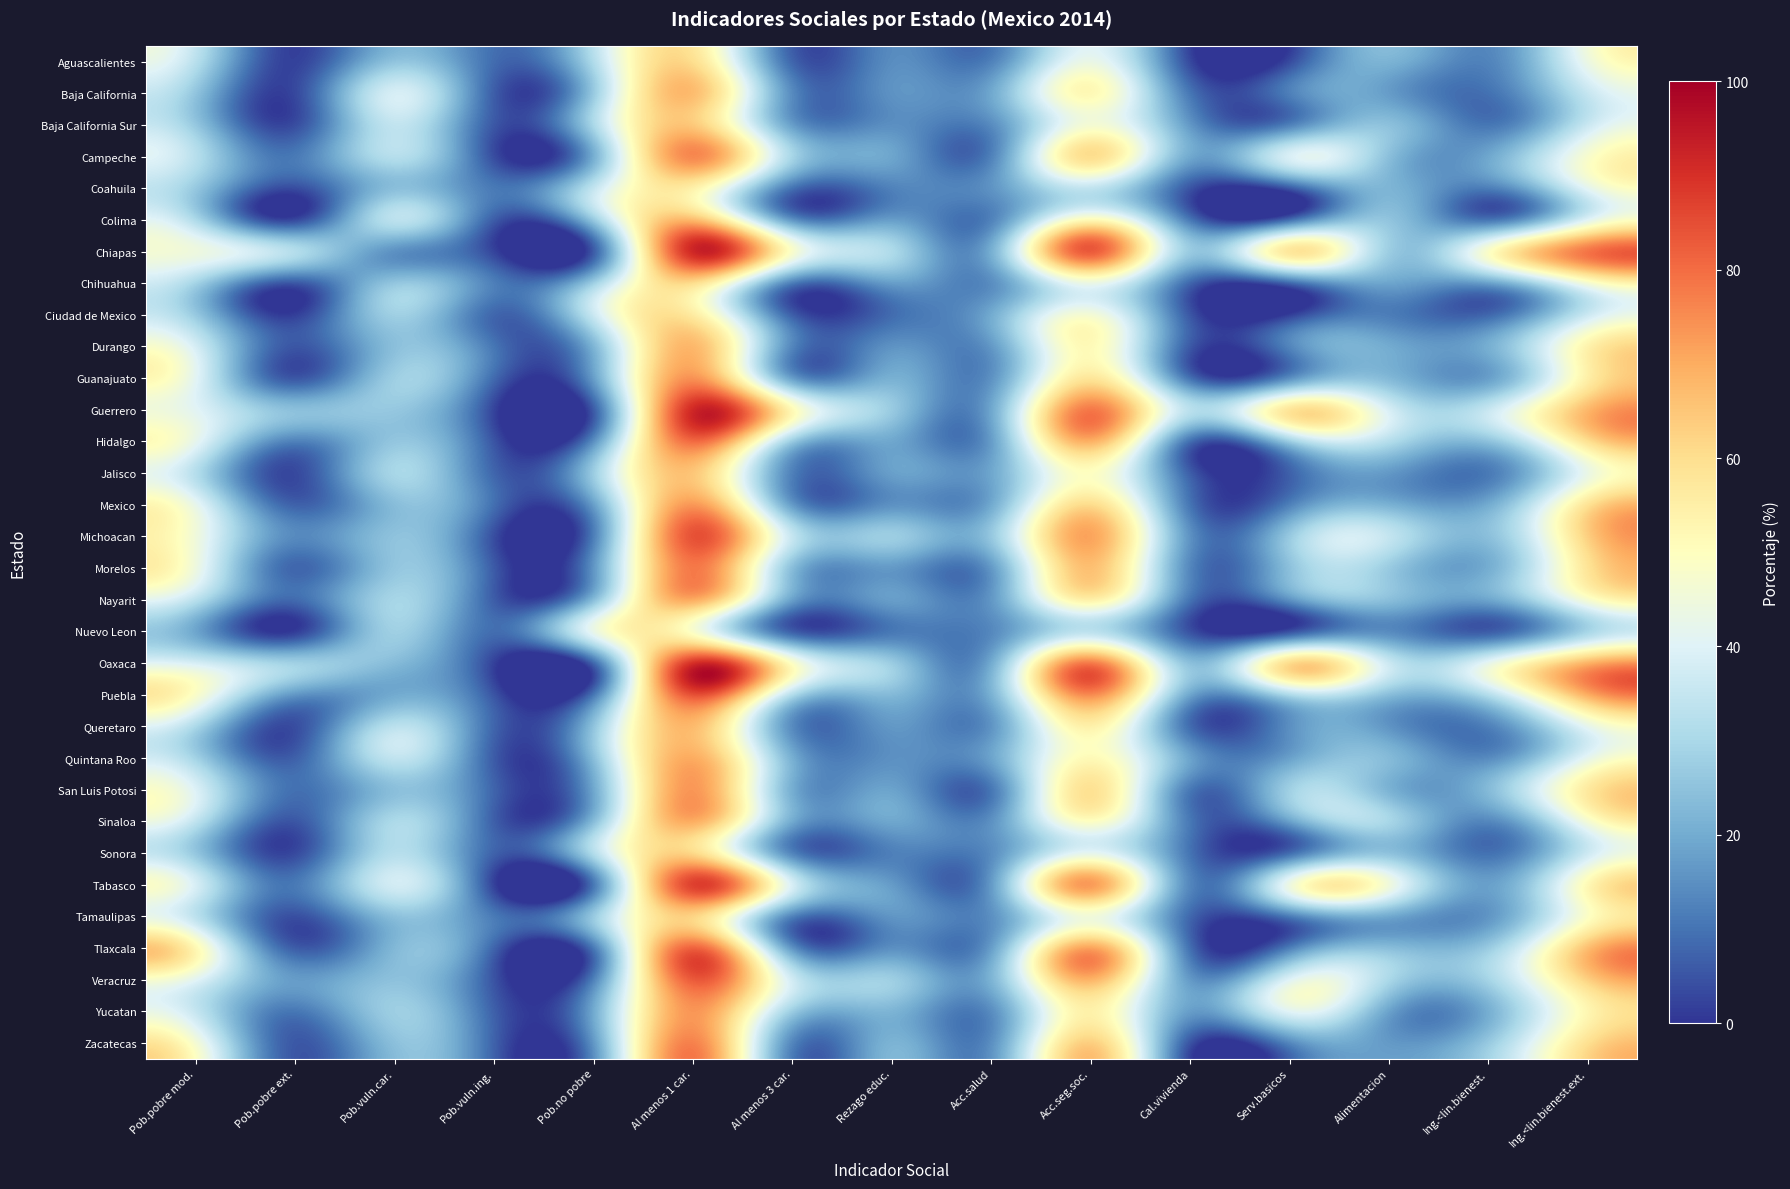

Reading left to right, transcribe all the data shown in this chart.

Aguascalientes: Pob.pobre mod.=32.7	Pob.pobre ext.=2.1	Pob.vuln.car.=25.3	Pob.vuln.ing.=8.9	Pob.no pobre=31.0	Al menos 1 car.=60.1	Al menos 3 car.=7.9	Rezago educ.=14.4	Acc.salud=12.5	Acc.seg.soc.=43.2	Cal.vivienda=3.3	Serv.basicos=3.6	Alimentacion=21.6	Ing.<lin.bienest.=12.9	Ing.<lin.bienest.ext.=43.7
Baja California: Pob.pobre mod.=25.5	Pob.pobre ext.=3.1	Pob.vuln.car.=38.3	Pob.vuln.ing.=6.6	Pob.no pobre=26.5	Al menos 1 car.=66.9	Al menos 3 car.=14.1	Rezago educ.=15.4	Acc.salud=19.4	Acc.seg.soc.=51.8	Cal.vivienda=10.6	Serv.basicos=12.1	Alimentacion=17.2	Ing.<lin.bienest.=9.7	Ing.<lin.bienest.ext.=35.2
Baja California Sur: Pob.pobre mod.=26.3	Pob.pobre ext.=3.9	Pob.vuln.car.=34.4	Pob.vuln.ing.=5.6	Pob.no pobre=29.8	Al menos 1 car.=64.6	Al menos 3 car.=17.6	Rezago educ.=14.9	Acc.salud=14.2	Acc.seg.soc.=46.6	Cal.vivienda=16.5	Serv.basicos=12.4	Alimentacion=24.6	Ing.<lin.bienest.=10.6	Ing.<lin.bienest.ext.=35.9
Campeche: Pob.pobre mod.=32.5	Pob.pobre ext.=11.1	Pob.vuln.car.=32.1	Pob.vuln.ing.=4.0	Pob.no pobre=20.4	Al menos 1 car.=75.6	Al menos 3 car.=29.4	Rezago educ.=18.8	Acc.salud=12.5	Acc.seg.soc.=60.1	Cal.vivienda=19.5	Serv.basicos=38.8	Alimentacion=24.3	Ing.<lin.bienest.=19.2	Ing.<lin.bienest.ext.=47.6
Coahuila: Pob.pobre mod.=26.4	Pob.pobre ext.=3.7	Pob.vuln.car.=24.2	Pob.vuln.ing.=11.1	Pob.no pobre=34.5	Al menos 1 car.=54.4	Al menos 3 car.=9.9	Rezago educ.=12.5	Acc.salud=15.6	Acc.seg.soc.=34.2	Cal.vivienda=5.0	Serv.basicos=5.6	Alimentacion=22.0	Ing.<lin.bienest.=11.8	Ing.<lin.bienest.ext.=41.3
Colima: Pob.pobre mod.=30.9	Pob.pobre ext.=3.4	Pob.vuln.car.=33.2	Pob.vuln.ing.=6.4	Pob.no pobre=26.1	Al menos 1 car.=67.5	Al menos 3 car.=16.1	Rezago educ.=17.5	Acc.salud=12.7	Acc.seg.soc.=51.9	Cal.vivienda=10.9	Serv.basicos=9.6	Alimentacion=25.4	Ing.<lin.bienest.=10.6	Ing.<lin.bienest.ext.=40.7
Chiapas: Pob.pobre mod.=44.4	Pob.pobre ext.=31.8	Pob.vuln.car.=15.3	Pob.vuln.ing.=2.5	Pob.no pobre=6.0	Al menos 1 car.=91.5	Al menos 3 car.=48.0	Rezago educ.=30.7	Acc.salud=20.7	Acc.seg.soc.=82.8	Cal.vivienda=26.9	Serv.basicos=57.4	Alimentacion=27.5	Ing.<lin.bienest.=48.5	Ing.<lin.bienest.ext.=78.7
Chihuahua: Pob.pobre mod.=28.9	Pob.pobre ext.=5.4	Pob.vuln.car.=25.8	Pob.vuln.ing.=12.0	Pob.no pobre=27.8	Al menos 1 car.=60.2	Al menos 3 car.=11.6	Rezago educ.=17.3	Acc.salud=14.6	Acc.seg.soc.=43.4	Cal.vivienda=7.9	Serv.basicos=7.9	Alimentacion=18.7	Ing.<lin.bienest.=17.9	Ing.<lin.bienest.ext.=46.4
Ciudad de Mexico: Pob.pobre mod.=26.7	Pob.pobre ext.=1.7	Pob.vuln.car.=28.0	Pob.vuln.ing.=8.0	Pob.no pobre=35.7	Al menos 1 car.=56.3	Al menos 3 car.=6.8	Rezago educ.=8.8	Acc.salud=19.9	Acc.seg.soc.=46.3	Cal.vivienda=5.4	Serv.basicos=1.7	Alimentacion=11.7	Ing.<lin.bienest.=8.2	Ing.<lin.bienest.ext.=36.4
Durango: Pob.pobre mod.=38.2	Pob.pobre ext.=5.3	Pob.vuln.car.=24.3	Pob.vuln.ing.=10.5	Pob.no pobre=21.8	Al menos 1 car.=67.8	Al menos 3 car.=13.2	Rezago educ.=15.5	Acc.salud=16.5	Acc.seg.soc.=51.3	Cal.vivienda=5.8	Serv.basicos=13.0	Alimentacion=19.9	Ing.<lin.bienest.=20.7	Ing.<lin.bienest.ext.=53.9
Guanajuato: Pob.pobre mod.=41.0	Pob.pobre ext.=5.5	Pob.vuln.car.=27.7	Pob.vuln.ing.=8.6	Pob.no pobre=17.2	Al menos 1 car.=74.2	Al menos 3 car.=17.7	Rezago educ.=21.0	Acc.salud=15.4	Acc.seg.soc.=57.9	Cal.vivienda=9.8	Serv.basicos=14.9	Alimentacion=22.9	Ing.<lin.bienest.=17.9	Ing.<lin.bienest.ext.=55.1
Guerrero: Pob.pobre mod.=40.8	Pob.pobre ext.=24.5	Pob.vuln.car.=26.2	Pob.vuln.ing.=2.6	Pob.no pobre=6.0	Al menos 1 car.=91.4	Al menos 3 car.=51.8	Rezago educ.=26.8	Acc.salud=19.2	Acc.seg.soc.=78.1	Cal.vivienda=32.9	Serv.basicos=58.0	Alimentacion=38.5	Ing.<lin.bienest.=35.6	Ing.<lin.bienest.ext.=67.9
Hidalgo: Pob.pobre mod.=42.0	Pob.pobre ext.=12.3	Pob.vuln.car.=25.8	Pob.vuln.ing.=5.1	Pob.no pobre=14.8	Al menos 1 car.=80.1	Al menos 3 car.=26.8	Rezago educ.=19.1	Acc.salud=17.3	Acc.seg.soc.=68.9	Cal.vivienda=9.2	Serv.basicos=27.0	Alimentacion=31.7	Ing.<lin.bienest.=24.7	Ing.<lin.bienest.ext.=59.4
Jalisco: Pob.pobre mod.=32.1	Pob.pobre ext.=3.2	Pob.vuln.car.=29.6	Pob.vuln.ing.=7.9	Pob.no pobre=27.1	Al menos 1 car.=65.0	Al menos 3 car.=12.3	Rezago educ.=17.7	Acc.salud=19.1	Acc.seg.soc.=49.6	Cal.vivienda=6.6	Serv.basicos=7.0	Alimentacion=16.5	Ing.<lin.bienest.=11.2	Ing.<lin.bienest.ext.=43.3
Mexico: Pob.pobre mod.=42.4	Pob.pobre ext.=7.2	Pob.vuln.car.=23.7	Pob.vuln.ing.=9.3	Pob.no pobre=17.4	Al menos 1 car.=73.3	Al menos 3 car.=17.1	Rezago educ.=15.3	Acc.salud=19.7	Acc.seg.soc.=60.6	Cal.vivienda=10.3	Serv.basicos=12.4	Alimentacion=21.3	Ing.<lin.bienest.=20.1	Ing.<lin.bienest.ext.=58.9
Michoacan: Pob.pobre mod.=45.2	Pob.pobre ext.=14.0	Pob.vuln.car.=25.0	Pob.vuln.ing.=4.1	Pob.no pobre=11.7	Al menos 1 car.=84.2	Al menos 3 car.=35.1	Rezago educ.=27.6	Acc.salud=26.2	Acc.seg.soc.=71.3	Cal.vivienda=15.4	Serv.basicos=26.6	Alimentacion=34.7	Ing.<lin.bienest.=24.4	Ing.<lin.bienest.ext.=63.3
Morelos: Pob.pobre mod.=44.4	Pob.pobre ext.=7.9	Pob.vuln.car.=25.7	Pob.vuln.ing.=6.1	Pob.no pobre=15.8	Al menos 1 car.=78.0	Al menos 3 car.=24.0	Rezago educ.=16.6	Acc.salud=16.6	Acc.seg.soc.=66.2	Cal.vivienda=13.4	Serv.basicos=24.6	Alimentacion=26.9	Ing.<lin.bienest.=20.5	Ing.<lin.bienest.ext.=58.4
Nayarit: Pob.pobre mod.=32.9	Pob.pobre ext.=8.5	Pob.vuln.car.=29.4	Pob.vuln.ing.=6.5	Pob.no pobre=23.5	Al menos 1 car.=69.9	Al menos 3 car.=17.9	Rezago educ.=17.4	Acc.salud=16.3	Acc.seg.soc.=54.4	Cal.vivienda=10.1	Serv.basicos=15.3	Alimentacion=24.1	Ing.<lin.bienest.=18.8	Ing.<lin.bienest.ext.=47.0
Nuevo Leon: Pob.pobre mod.=19.0	Pob.pobre ext.=1.3	Pob.vuln.car.=28.0	Pob.vuln.ing.=9.1	Pob.no pobre=42.5	Al menos 1 car.=48.4	Al menos 3 car.=6.7	Rezago educ.=10.8	Acc.salud=13.7	Acc.seg.soc.=33.4	Cal.vivienda=4.6	Serv.basicos=4.3	Alimentacion=14.2	Ing.<lin.bienest.=6.4	Ing.<lin.bienest.ext.=29.5
Oaxaca: Pob.pobre mod.=38.4	Pob.pobre ext.=28.3	Pob.vuln.car.=23.3	Pob.vuln.ing.=2.1	Pob.no pobre=7.9	Al menos 1 car.=90.0	Al menos 3 car.=49.0	Rezago educ.=27.2	Acc.salud=19.9	Acc.seg.soc.=77.9	Cal.vivienda=24.5	Serv.basicos=60.5	Alimentacion=36.1	Ing.<lin.bienest.=42.1	Ing.<lin.bienest.ext.=68.8
Puebla: Pob.pobre mod.=48.4	Pob.pobre ext.=16.2	Pob.vuln.car.=19.8	Pob.vuln.ing.=5.1	Pob.no pobre=10.5	Al menos 1 car.=84.4	Al menos 3 car.=31.5	Rezago educ.=22.9	Acc.salud=21.2	Acc.seg.soc.=75.2	Cal.vivienda=18.9	Serv.basicos=30.6	Alimentacion=23.9	Ing.<lin.bienest.=31.9	Ing.<lin.bienest.ext.=69.7
Queretaro: Pob.pobre mod.=30.3	Pob.pobre ext.=3.9	Pob.vuln.car.=33.1	Pob.vuln.ing.=7.8	Pob.no pobre=24.9	Al menos 1 car.=67.3	Al menos 3 car.=14.2	Rezago educ.=16.4	Acc.salud=15.8	Acc.seg.soc.=54.3	Cal.vivienda=8.9	Serv.basicos=14.8	Alimentacion=15.8	Ing.<lin.bienest.=12.3	Ing.<lin.bienest.ext.=42.0
Quintana Roo: Pob.pobre mod.=28.9	Pob.pobre ext.=7.0	Pob.vuln.car.=34.2	Pob.vuln.ing.=6.3	Pob.no pobre=23.7	Al menos 1 car.=70.0	Al menos 3 car.=20.8	Rezago educ.=15.1	Acc.salud=18.5	Acc.seg.soc.=51.5	Cal.vivienda=18.4	Serv.basicos=18.1	Alimentacion=23.2	Ing.<lin.bienest.=14.3	Ing.<lin.bienest.ext.=42.1
San Luis Potosi: Pob.pobre mod.=39.6	Pob.pobre ext.=9.5	Pob.vuln.car.=24.3	Pob.vuln.ing.=7.6	Pob.no pobre=19.0	Al menos 1 car.=73.4	Al menos 3 car.=20.5	Rezago educ.=18.4	Acc.salud=10.7	Acc.seg.soc.=59.1	Cal.vivienda=11.0	Serv.basicos=28.1	Alimentacion=21.6	Ing.<lin.bienest.=23.2	Ing.<lin.bienest.ext.=56.7
Sinaloa: Pob.pobre mod.=34.1	Pob.pobre ext.=5.3	Pob.vuln.car.=30.4	Pob.vuln.ing.=6.9	Pob.no pobre=23.4	Al menos 1 car.=69.7	Al menos 3 car.=19.7	Rezago educ.=19.1	Acc.salud=15.2	Acc.seg.soc.=49.3	Cal.vivienda=10.8	Serv.basicos=18.0	Alimentacion=29.6	Ing.<lin.bienest.=13.5	Ing.<lin.bienest.ext.=46.3
Sonora: Pob.pobre mod.=26.1	Pob.pobre ext.=3.3	Pob.vuln.car.=32.1	Pob.vuln.ing.=7.3	Pob.no pobre=31.3	Al menos 1 car.=61.4	Al menos 3 car.=12.9	Rezago educ.=12.1	Acc.salud=14.4	Acc.seg.soc.=41.8	Cal.vivienda=10.1	Serv.basicos=8.9	Alimentacion=24.9	Ing.<lin.bienest.=9.7	Ing.<lin.bienest.ext.=36.6
Tabasco: Pob.pobre mod.=38.5	Pob.pobre ext.=11.0	Pob.vuln.car.=37.5	Pob.vuln.ing.=2.3	Pob.no pobre=10.6	Al menos 1 car.=87.0	Al menos 3 car.=38.5	Rezago educ.=17.0	Acc.salud=16.9	Acc.seg.soc.=72.7	Cal.vivienda=13.4	Serv.basicos=43.9	Alimentacion=45.0	Ing.<lin.bienest.=17.9	Ing.<lin.bienest.ext.=51.9
Tamaulipas: Pob.pobre mod.=33.6	Pob.pobre ext.=4.3	Pob.vuln.car.=24.4	Pob.vuln.ing.=11.2	Pob.no pobre=26.5	Al menos 1 car.=62.3	Al menos 3 car.=12.7	Rezago educ.=16.0	Acc.salud=15.0	Acc.seg.soc.=45.5	Cal.vivienda=8.2	Serv.basicos=11.5	Alimentacion=19.5	Ing.<lin.bienest.=16.1	Ing.<lin.bienest.ext.=49.1
Tlaxcala: Pob.pobre mod.=52.4	Pob.pobre ext.=6.5	Pob.vuln.car.=22.6	Pob.vuln.ing.=7.7	Pob.no pobre=10.8	Al menos 1 car.=81.5	Al menos 3 car.=15.9	Rezago educ.=14.9	Acc.salud=17.5	Acc.seg.soc.=71.5	Cal.vivienda=9.4	Serv.basicos=12.1	Alimentacion=24.0	Ing.<lin.bienest.=27.1	Ing.<lin.bienest.ext.=66.6
Veracruz: Pob.pobre mod.=40.9	Pob.pobre ext.=17.2	Pob.vuln.car.=24.8	Pob.vuln.ing.=5.0	Pob.no pobre=12.2	Al menos 1 car.=82.8	Al menos 3 car.=37.3	Rezago educ.=27.8	Acc.salud=21.7	Acc.seg.soc.=68.5	Cal.vivienda=16.8	Serv.basicos=40.0	Alimentacion=30.0	Ing.<lin.bienest.=29.2	Ing.<lin.bienest.ext.=63.0
Yucatan: Pob.pobre mod.=35.2	Pob.pobre ext.=10.7	Pob.vuln.car.=27.7	Pob.vuln.ing.=7.0	Pob.no pobre=19.5	Al menos 1 car.=73.5	Al menos 3 car.=27.4	Rezago educ.=21.8	Acc.salud=14.5	Acc.seg.soc.=54.4	Cal.vivienda=17.5	Serv.basicos=40.4	Alimentacion=18.4	Ing.<lin.bienest.=20.7	Ing.<lin.bienest.ext.=52.8
Zacatecas: Pob.pobre mod.=46.6	Pob.pobre ext.=5.7	Pob.vuln.car.=24.4	Pob.vuln.ing.=7.3	Pob.no pobre=16.0	Al menos 1 car.=76.7	Al menos 3 car.=13.3	Rezago educ.=21.6	Acc.salud=14.9	Acc.seg.soc.=63.4	Cal.vivienda=4.9	Serv.basicos=13.3	Alimentacion=16.8	Ing.<lin.bienest.=26.7	Ing.<lin.bienest.ext.=59.7